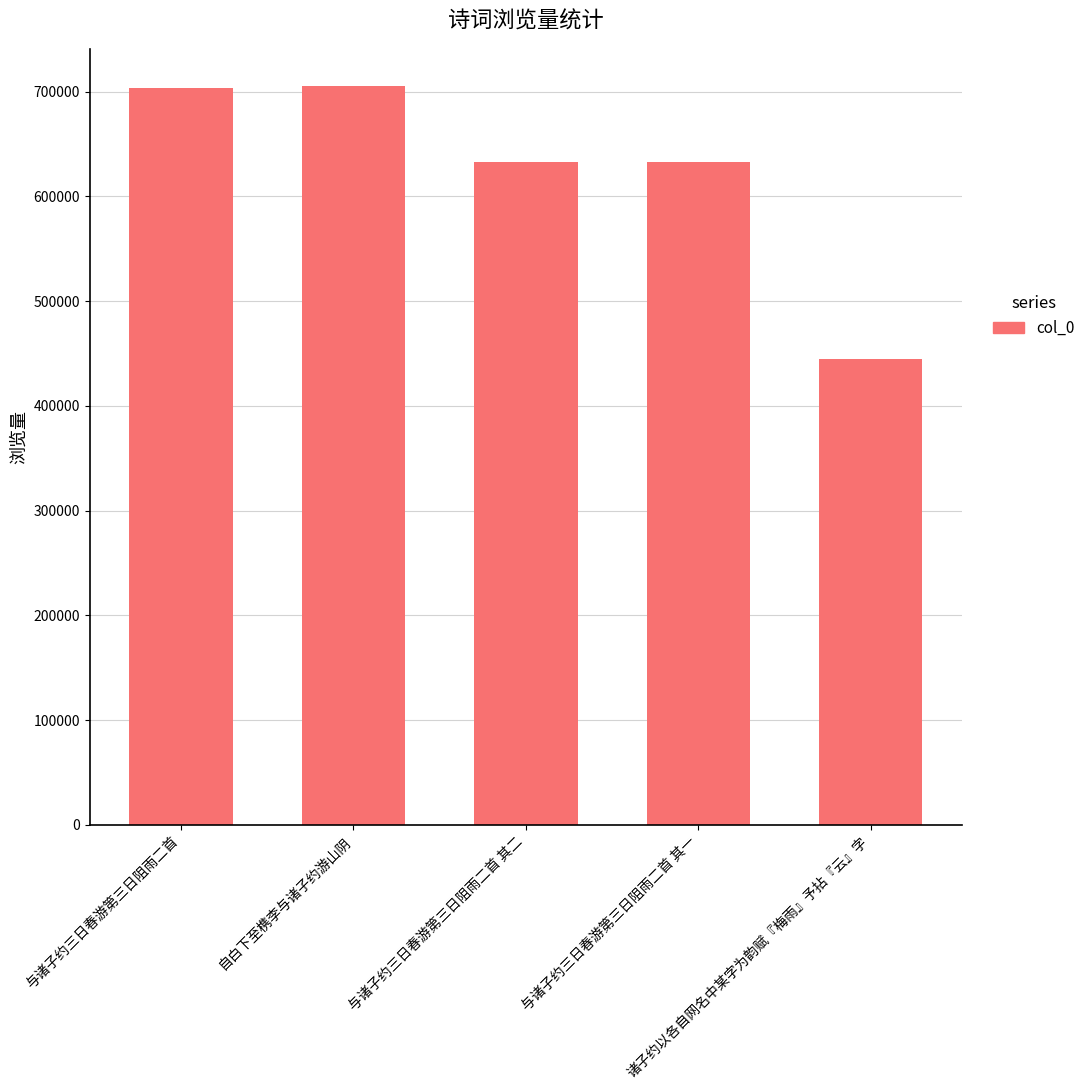

What is the value of the 2nd bar from the left?

705565